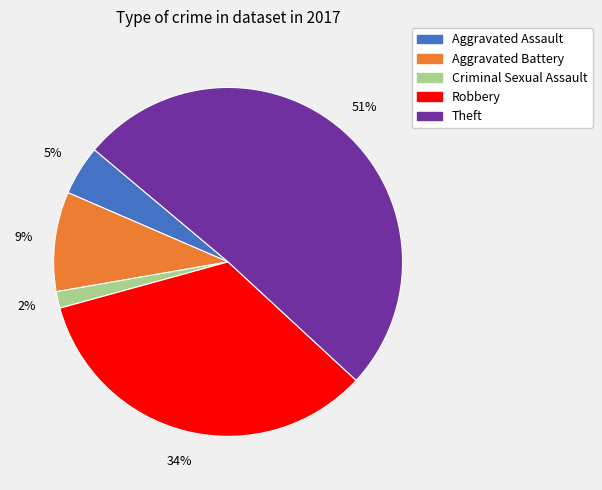

The Robbery slice represents 42% of the pie. True or false?

False